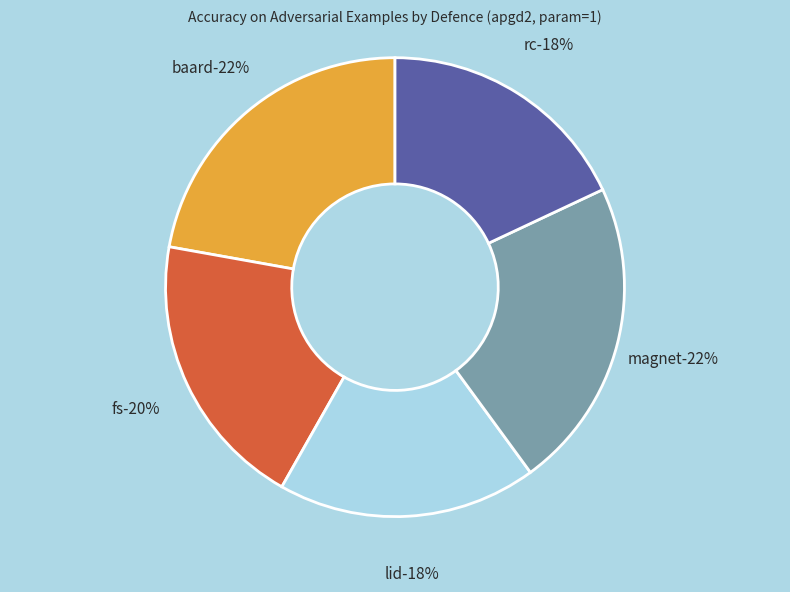

Combined, what portion of the pie is lid and fs?

37.9%